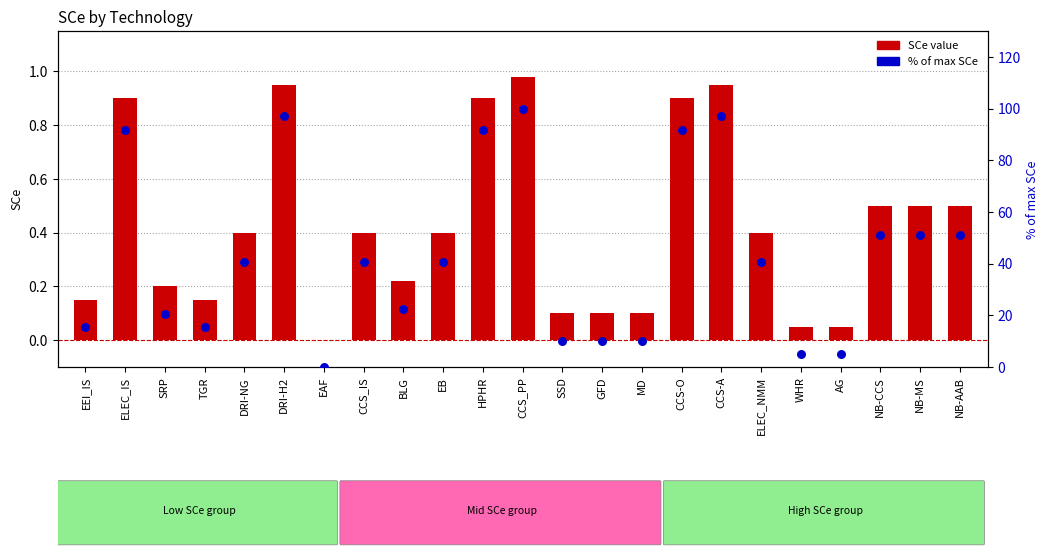

What are all the series names shown in the legend?

SCe value, % of max SCe